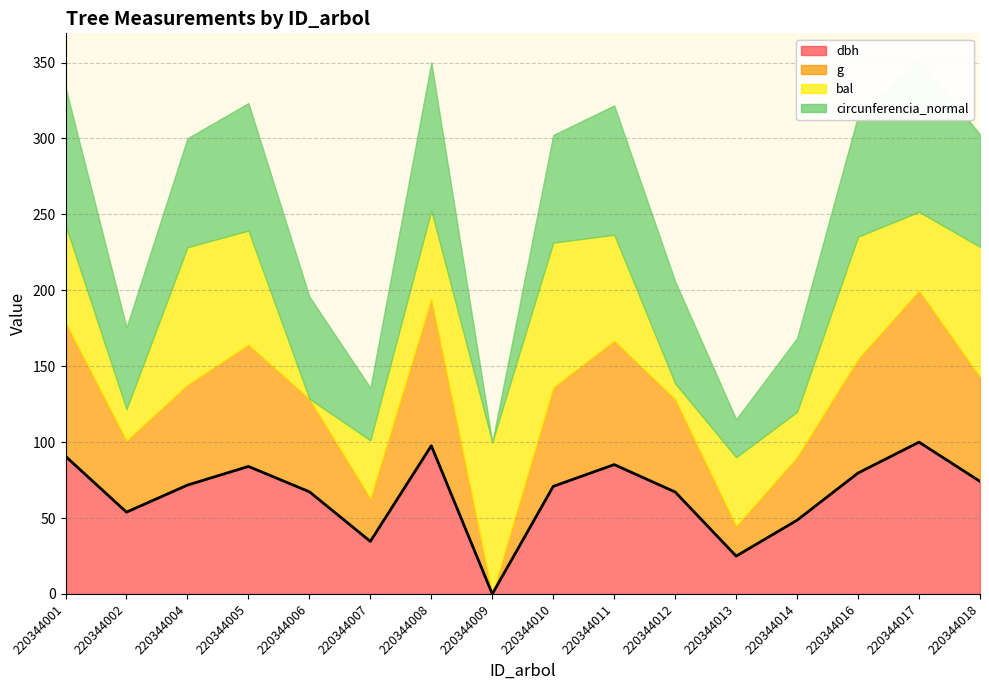

Which has a higher value, 220344018 or 220344006?

220344018